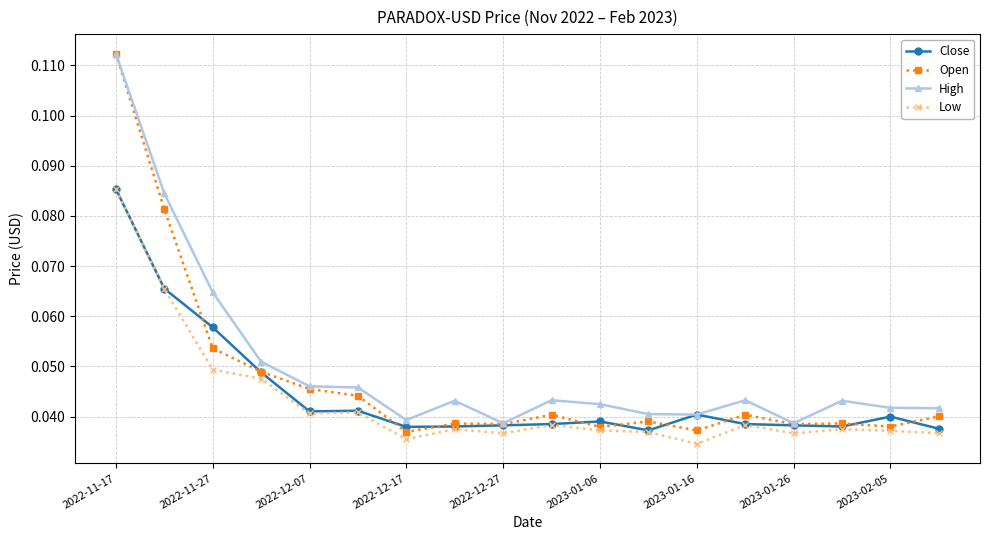

Does the chart have visible grid lines?

Yes